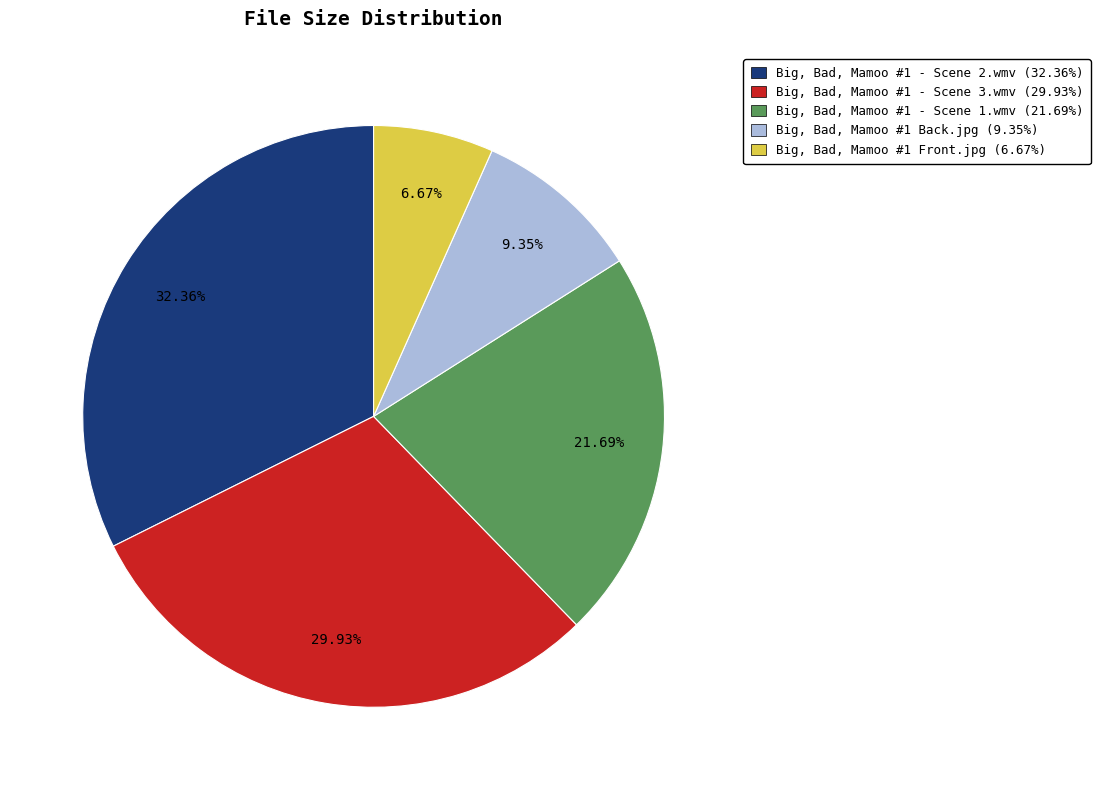

Approximately how many times larger is the value at Big, Bad, Mamoo #1 Back.jpg (9.35%) compared to Big, Bad, Mamoo #1 Front.jpg (6.67%)?

1.4